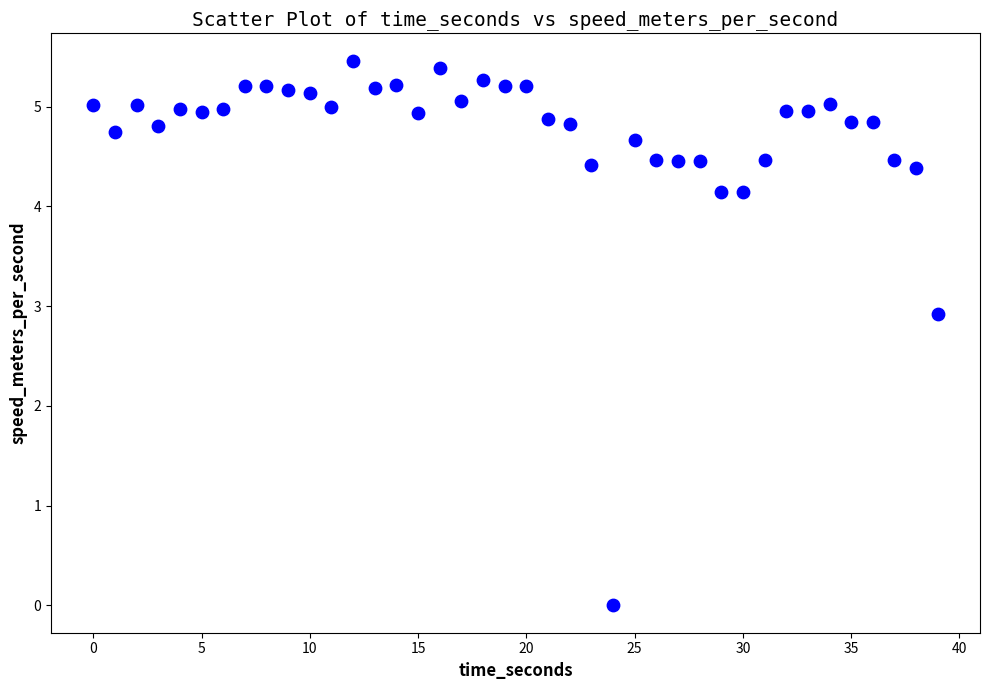

What is the range of Y values (max minus min)?

5.5